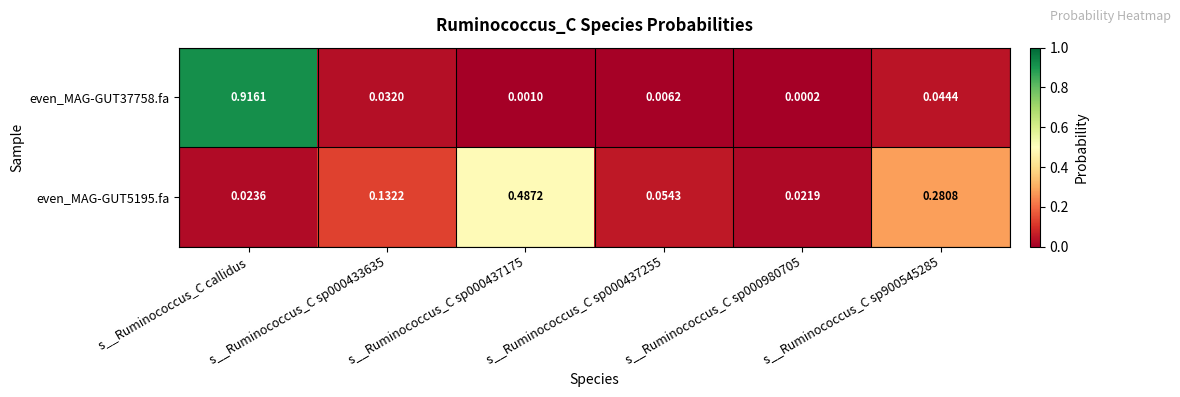

Is the value of even_MAG-GUT37758.fa at s__Ruminococcus_C sp000433635 greater than the value of even_MAG-GUT5195.fa at s__Ruminococcus_C sp000437175?

No